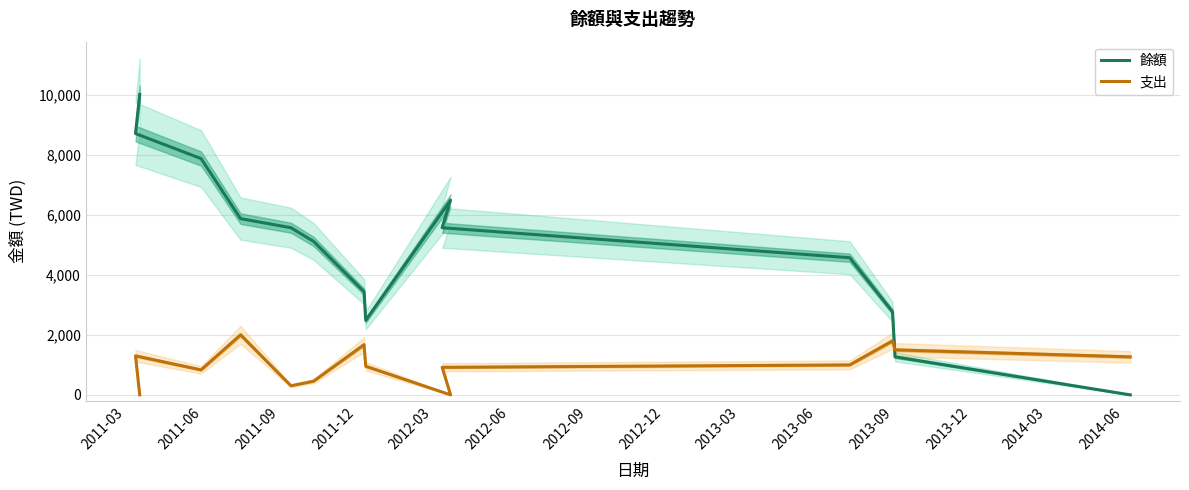

How many lines are shown in the chart?

2